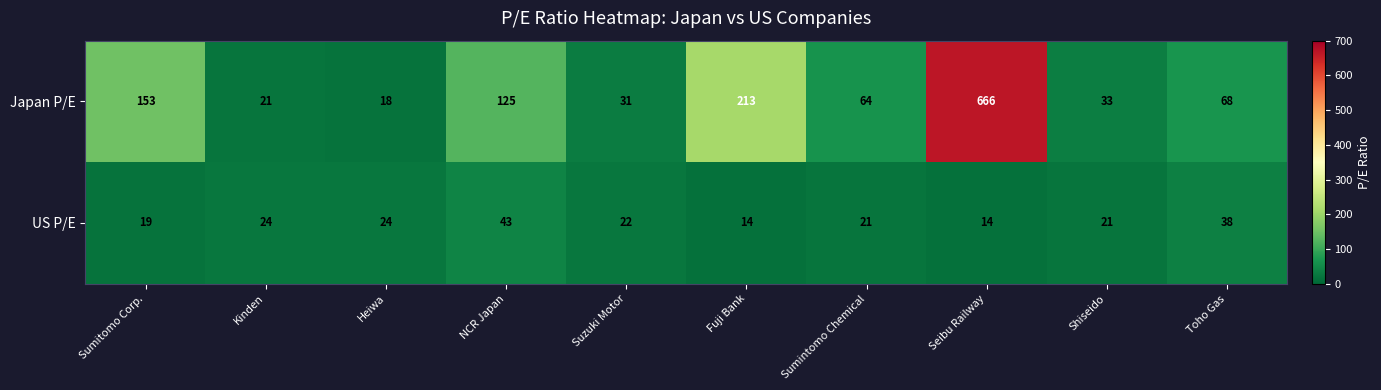

The value of US P/E at Heiwa is 37. True or false?

False